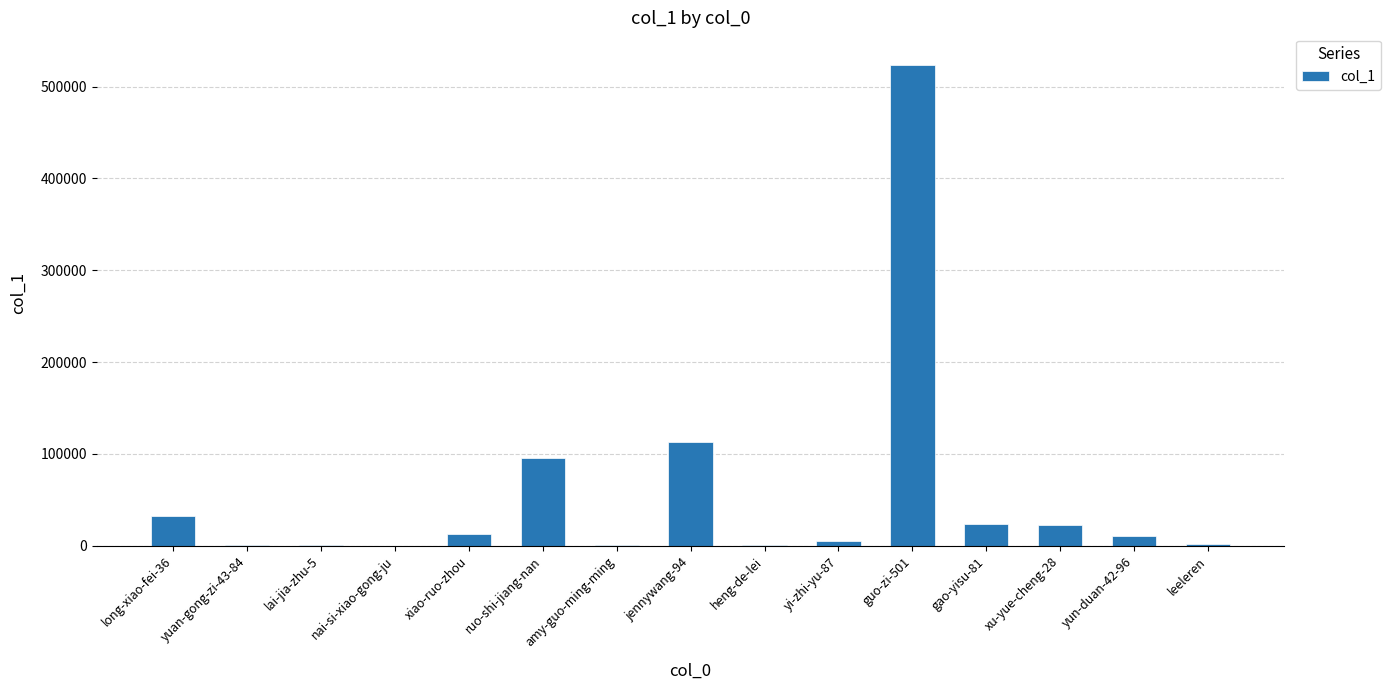

True or false: the data shows 51460 at ruo-shi-jiang-nan.

False